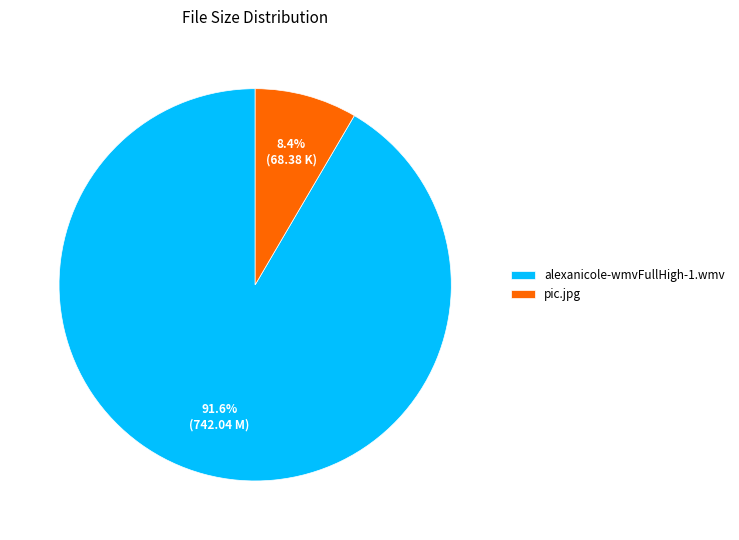

To the nearest percent, what is the combined percentage of pic.jpg and alexanicole-wmvFullHigh-1.wmv?

100%